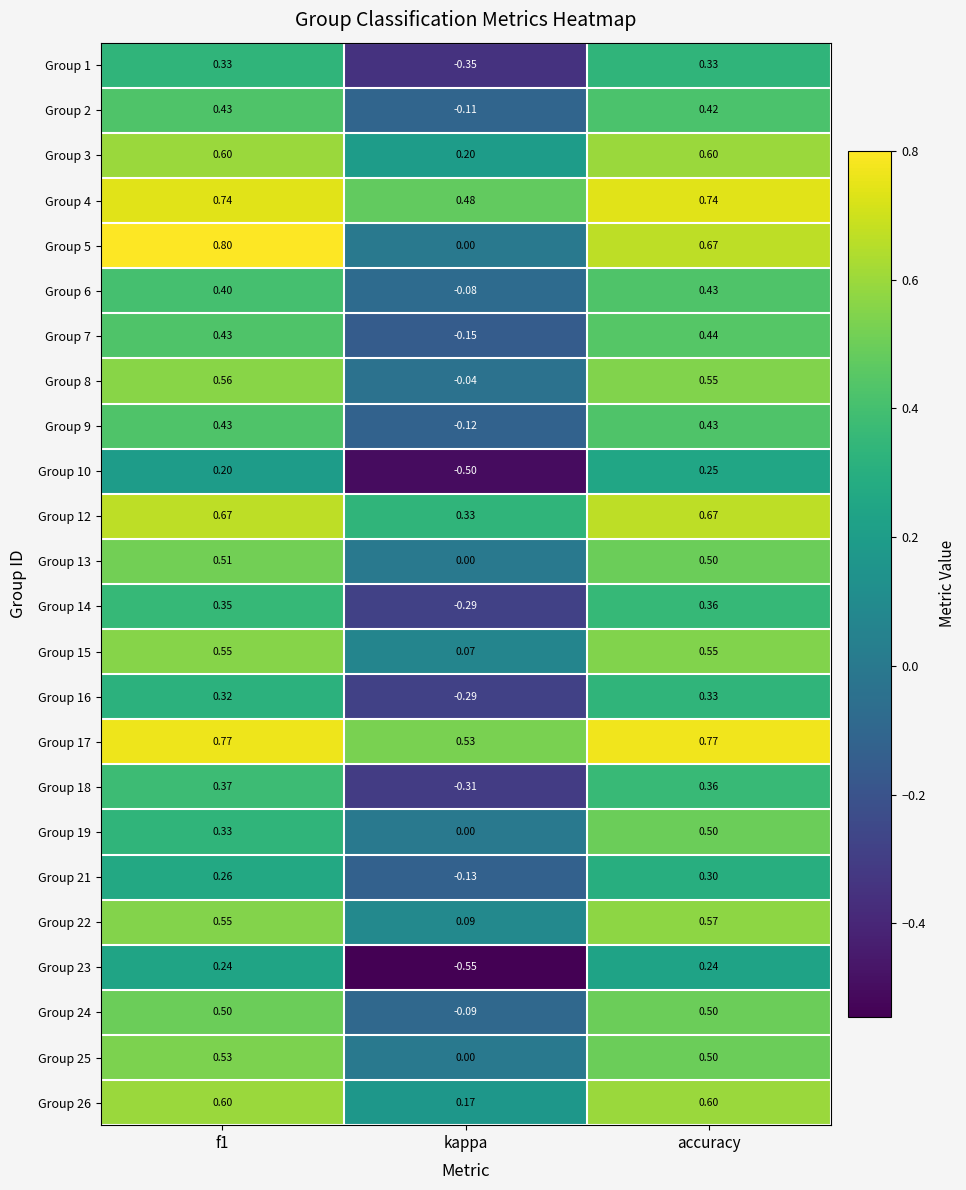

Where is Group 21 nearest to the value 0?

kappa